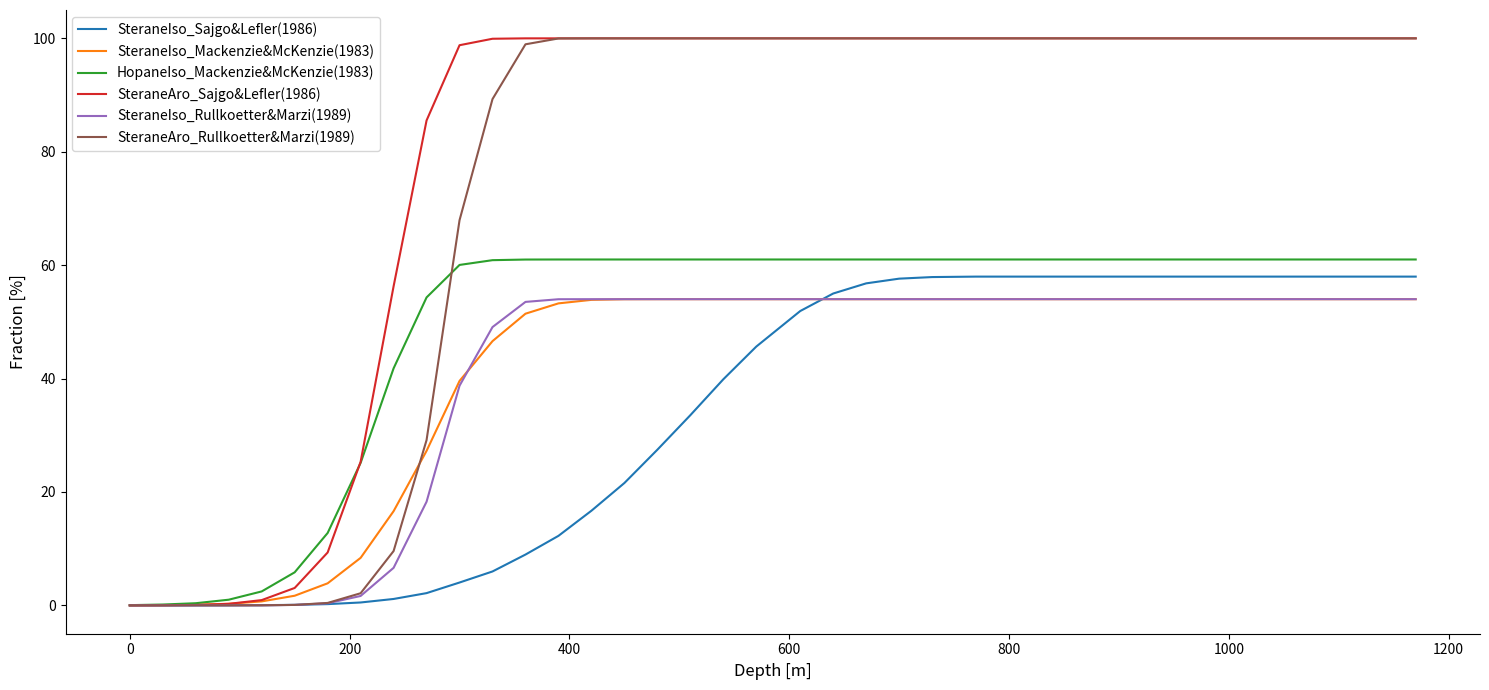

What is the sum of all SteraneAro_Sajgo&Lefler(1986) values?

2979.5